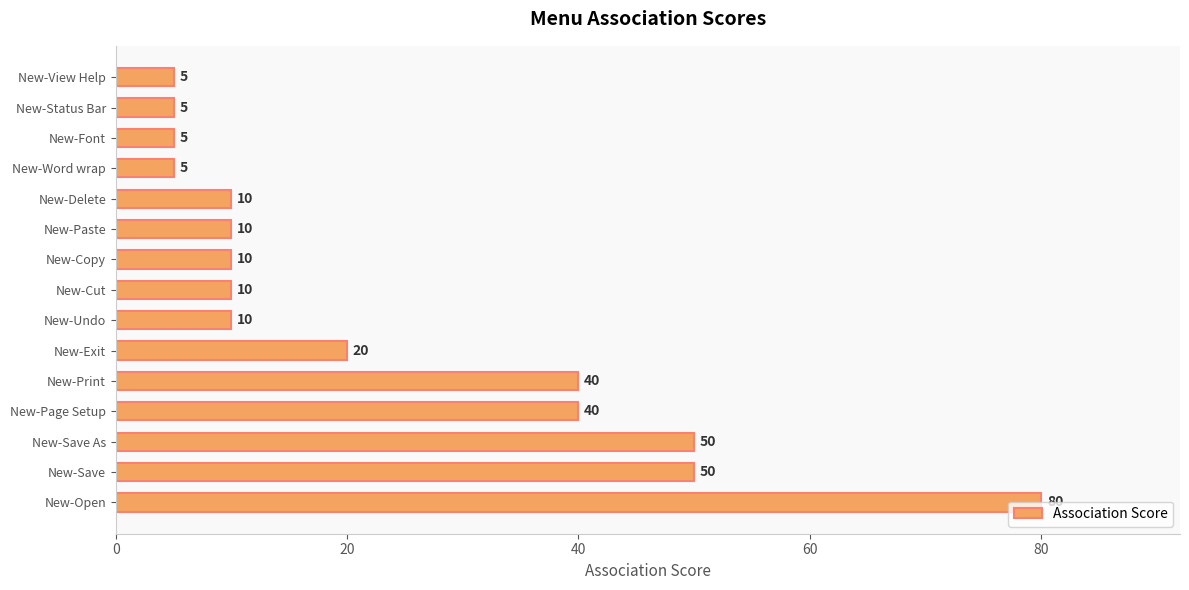

Which label corresponds to the largest value in the chart?

New-Open